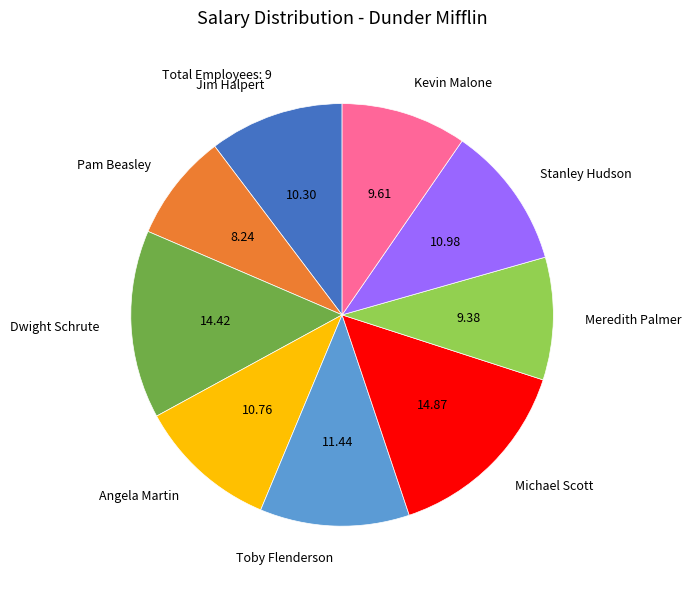

Does any single category account for the majority?

No